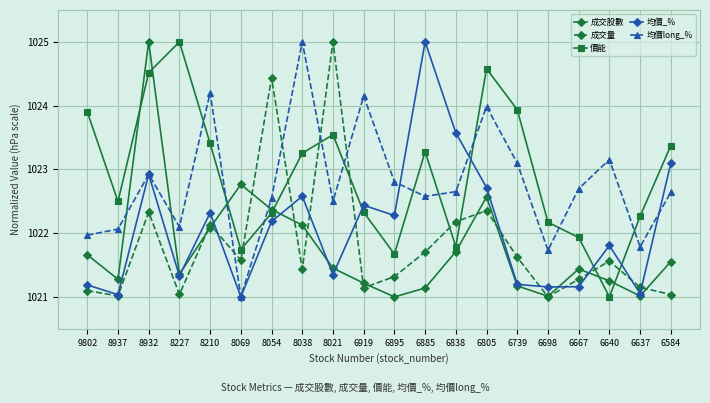

What is the value of the 價能 point at the 15th from the left?

1023.9